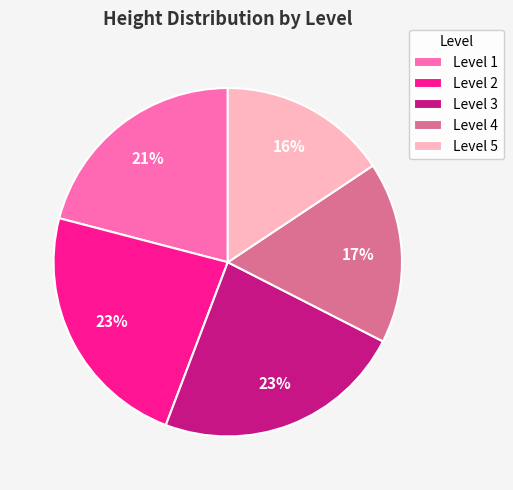

To the nearest percent, what portion does Level 5 represent?

16%